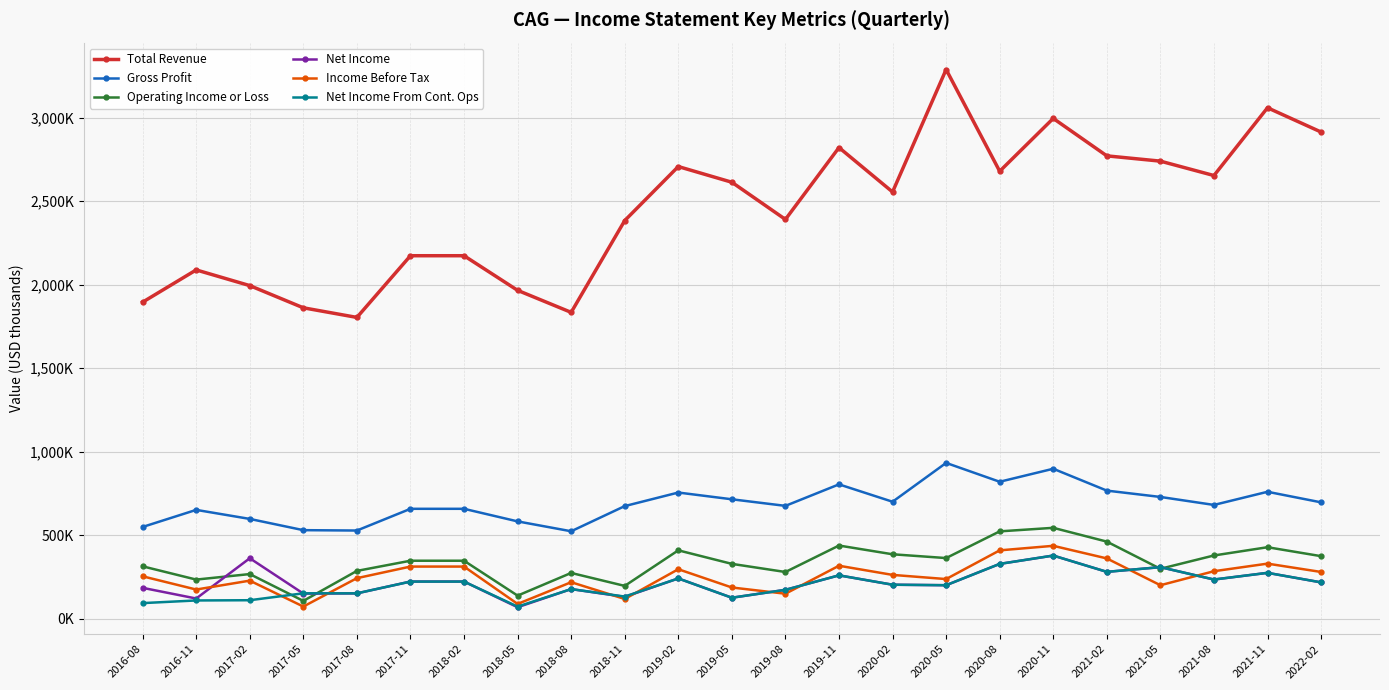

In Operating Income or Loss, how many points are higher than both neighbors (excluding endpoints)?

6